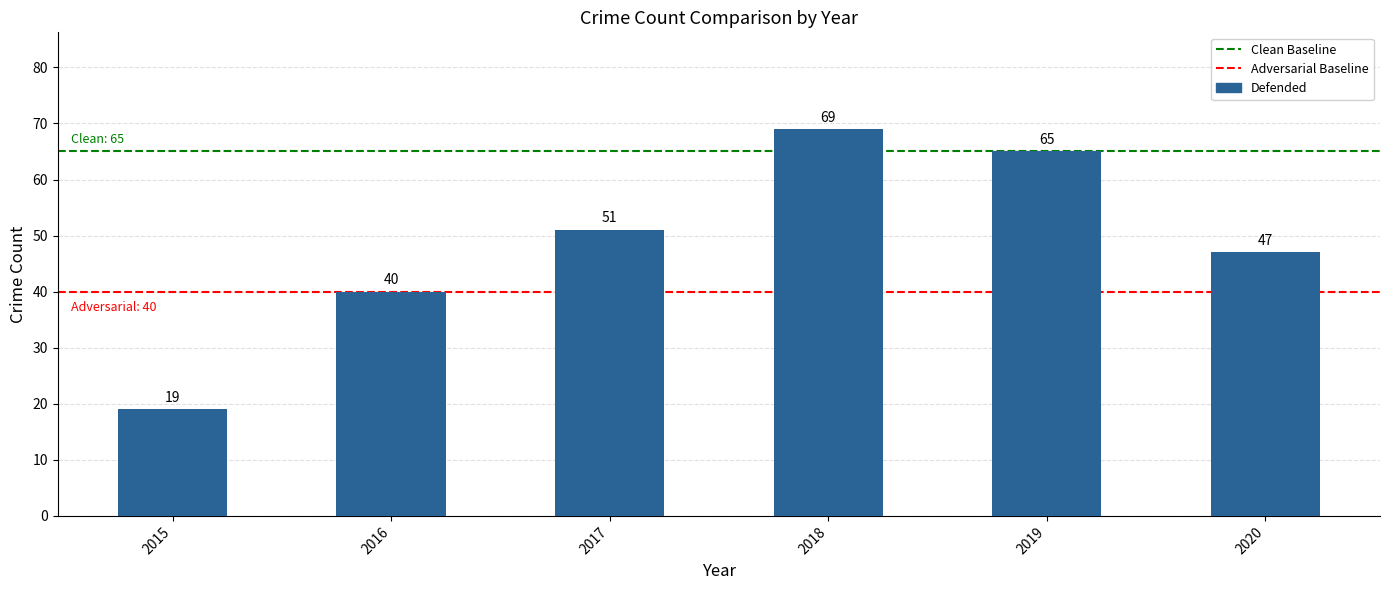

What value does the data have at 2020, to the nearest 10?

50